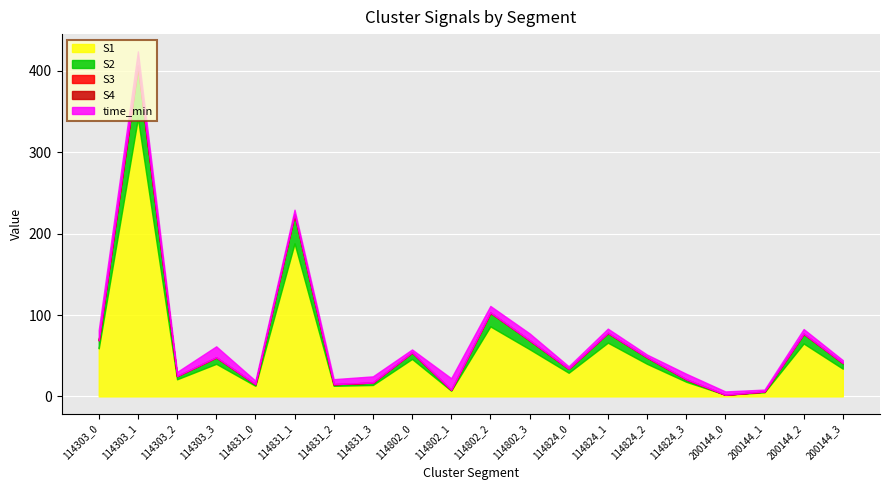

Where is S3 nearest to the value 0?

114303_0